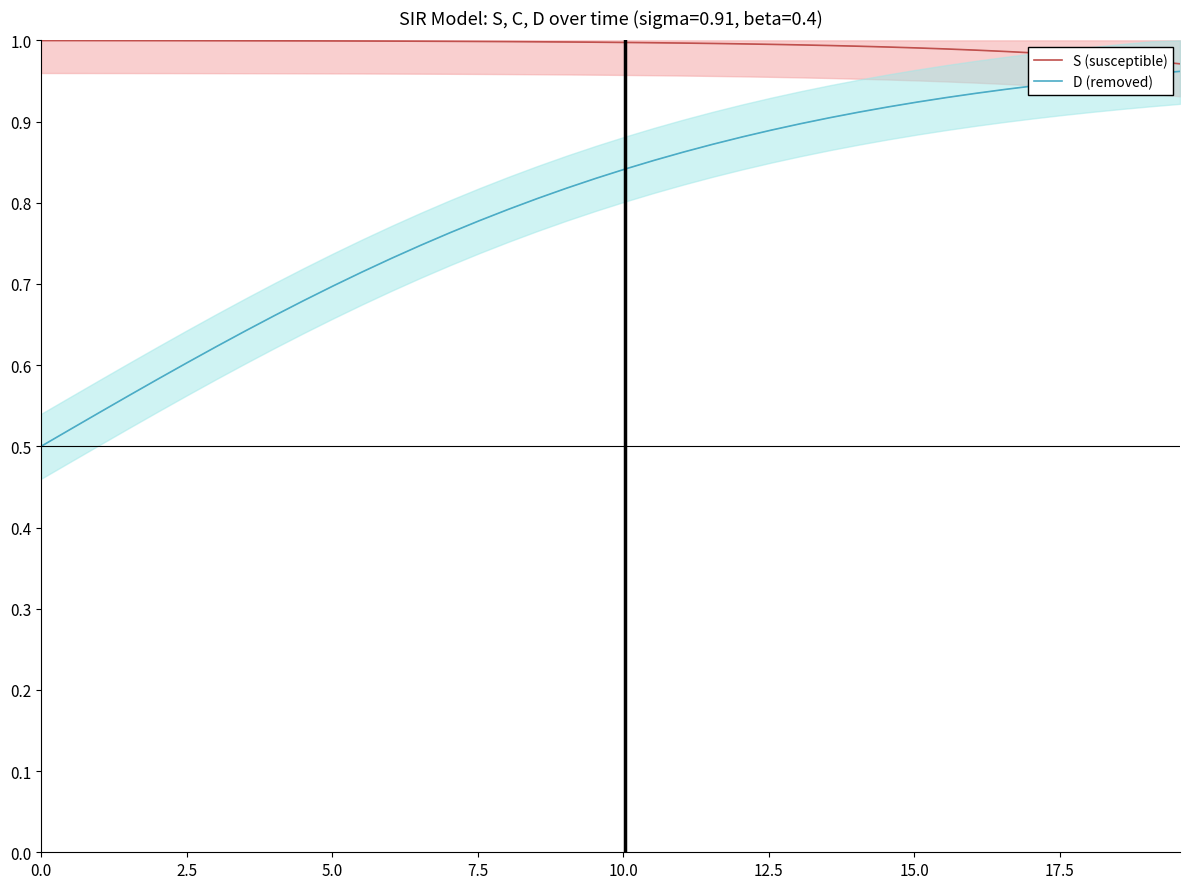

What is the difference between the maximum and minimum values in the D (removed) series?

0.5